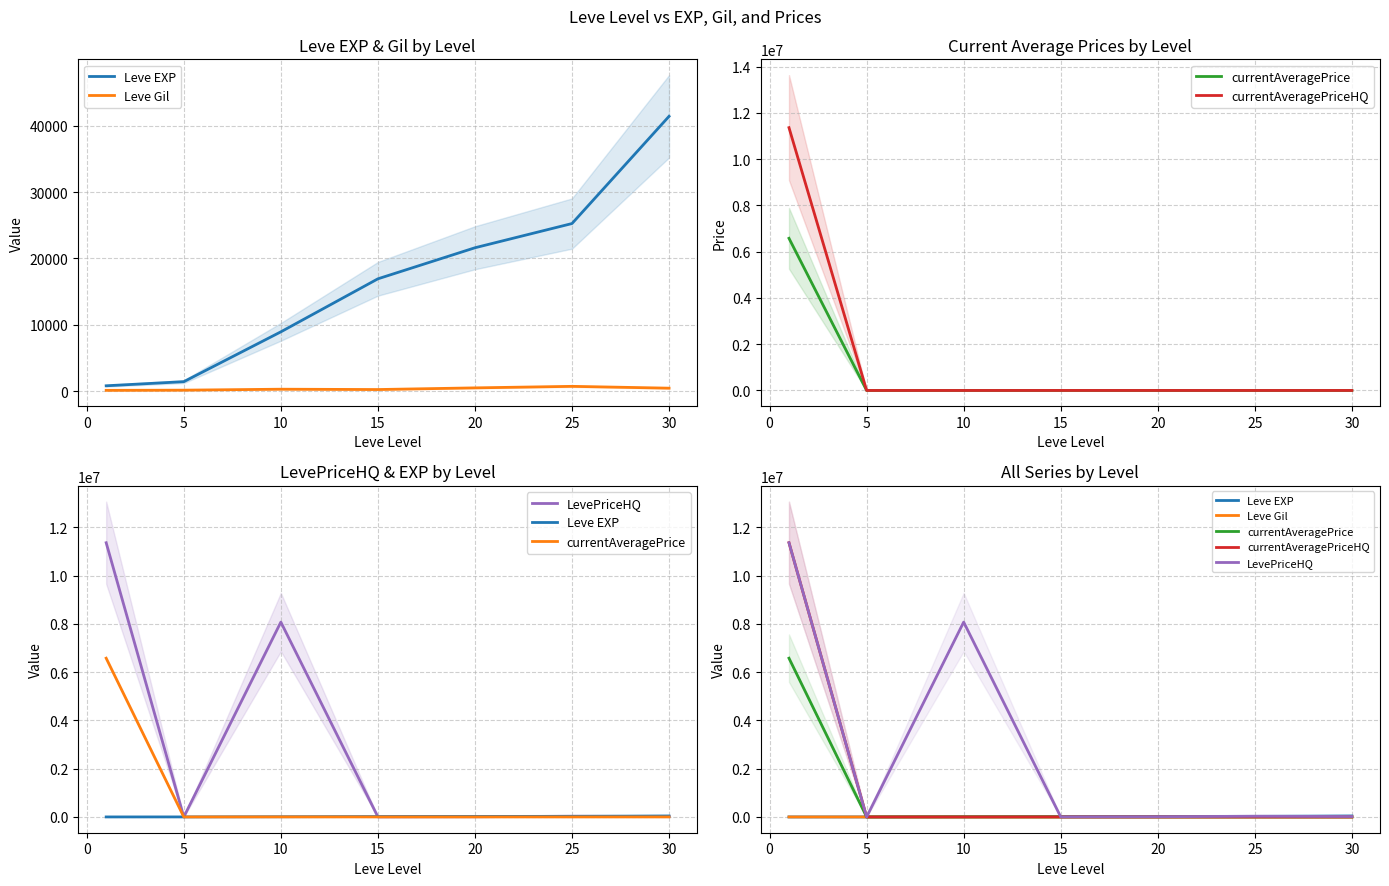

What is the average value of the Leve Gil series?

344.4